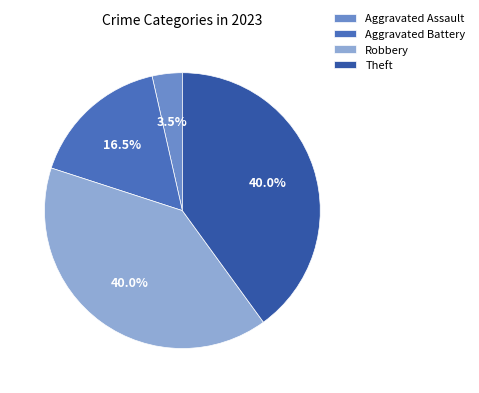

What percentage is NOT represented by Aggravated Battery?

83.5%